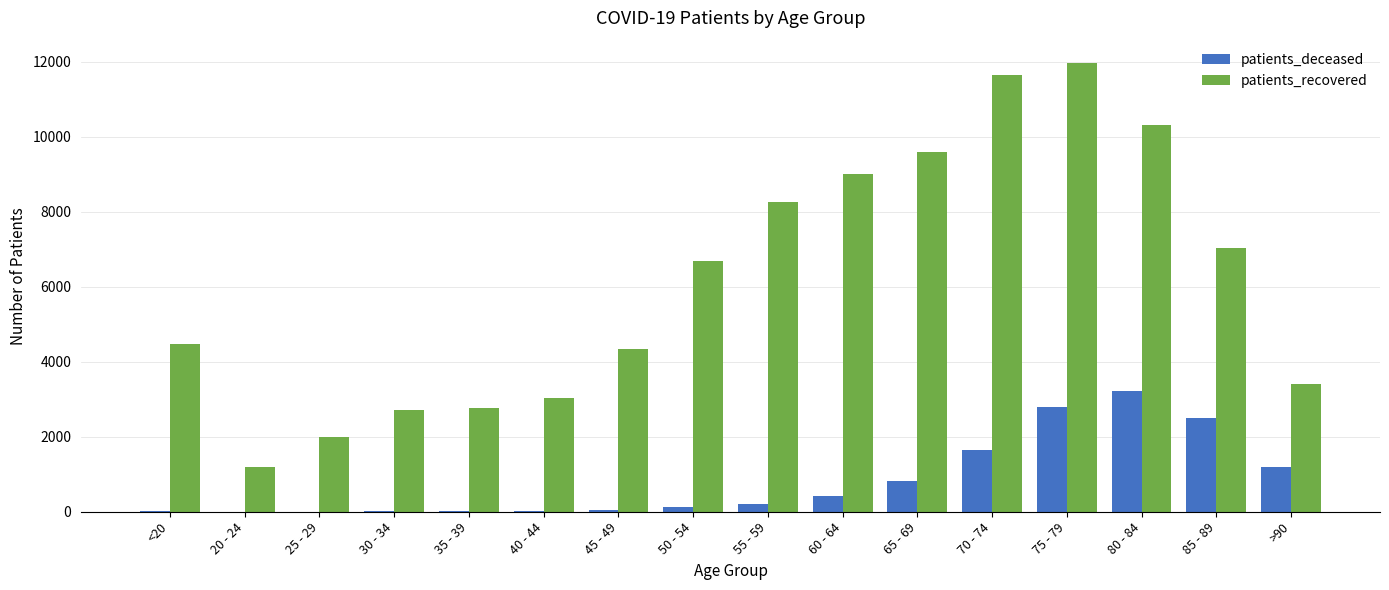

Which series has the largest total across all categories?

patients_recovered